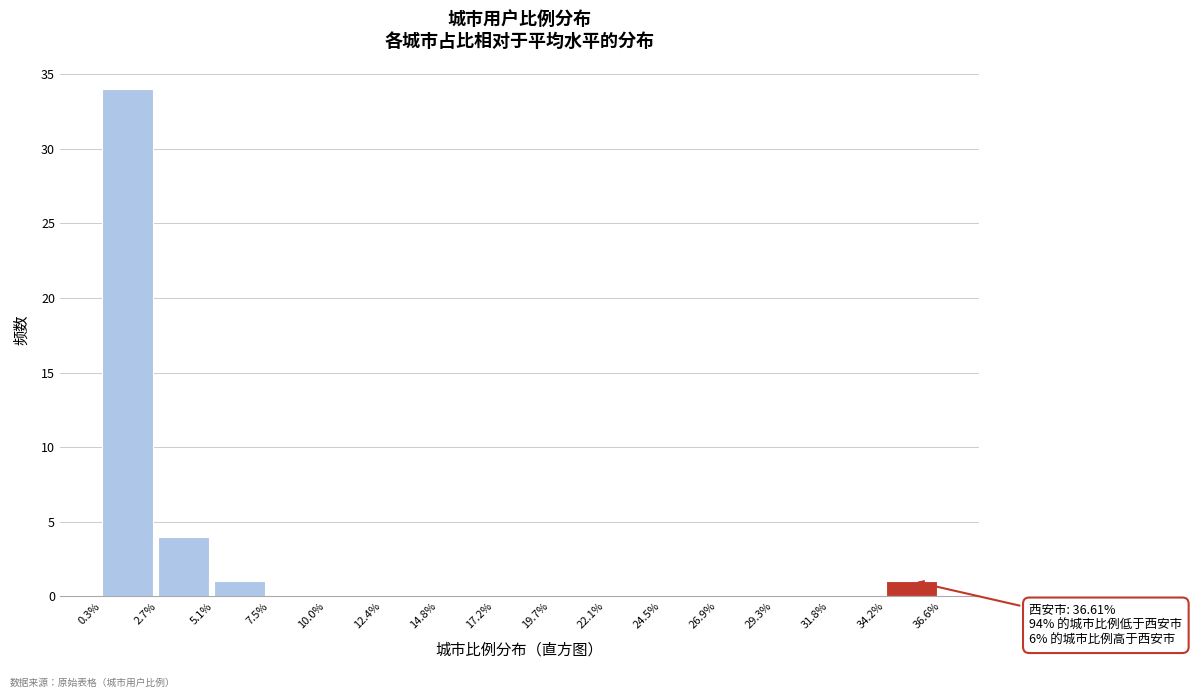

Over which range of the x-axis is the bar tallest?

0.3% to 2.7%